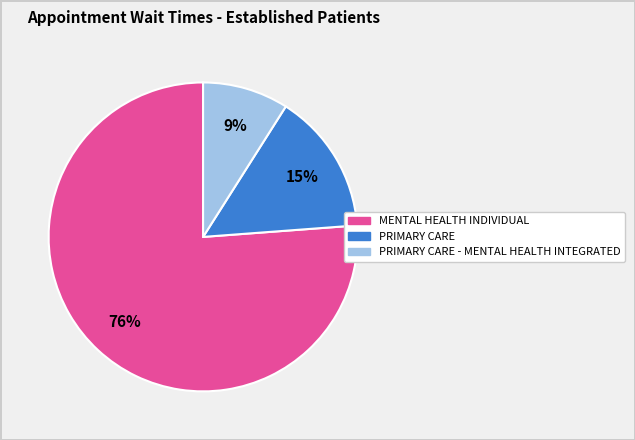

To the nearest percent, what is the difference between the largest and smallest slice percentages?

67%